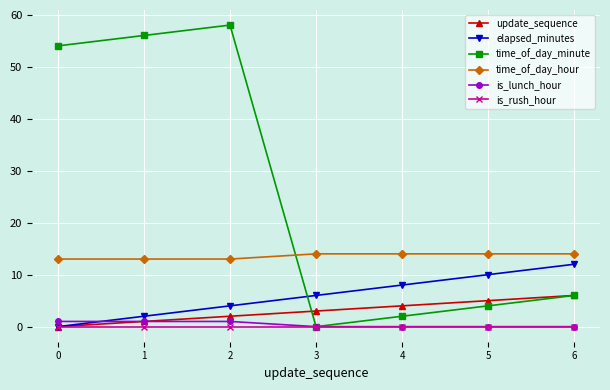

True or false: time_of_day_minute has more than 1 points higher than both neighbors.

False